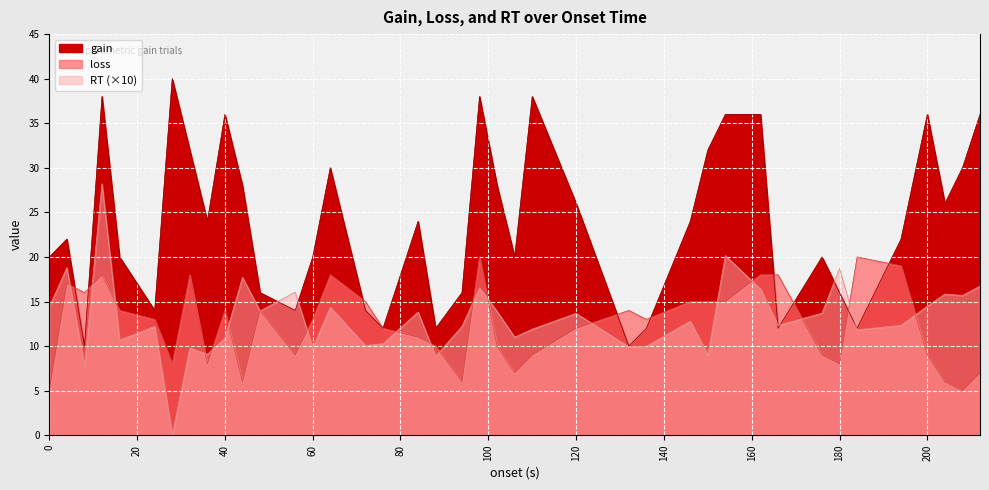

What is the total value across all series at 106?

38.0